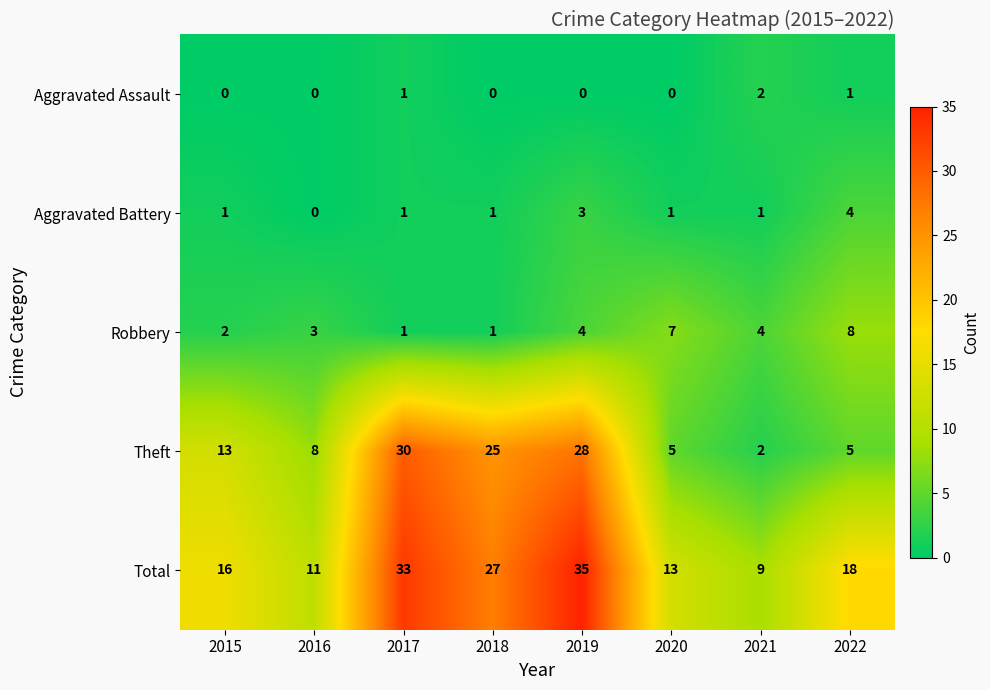

At which label is Total closest to 22?

2022